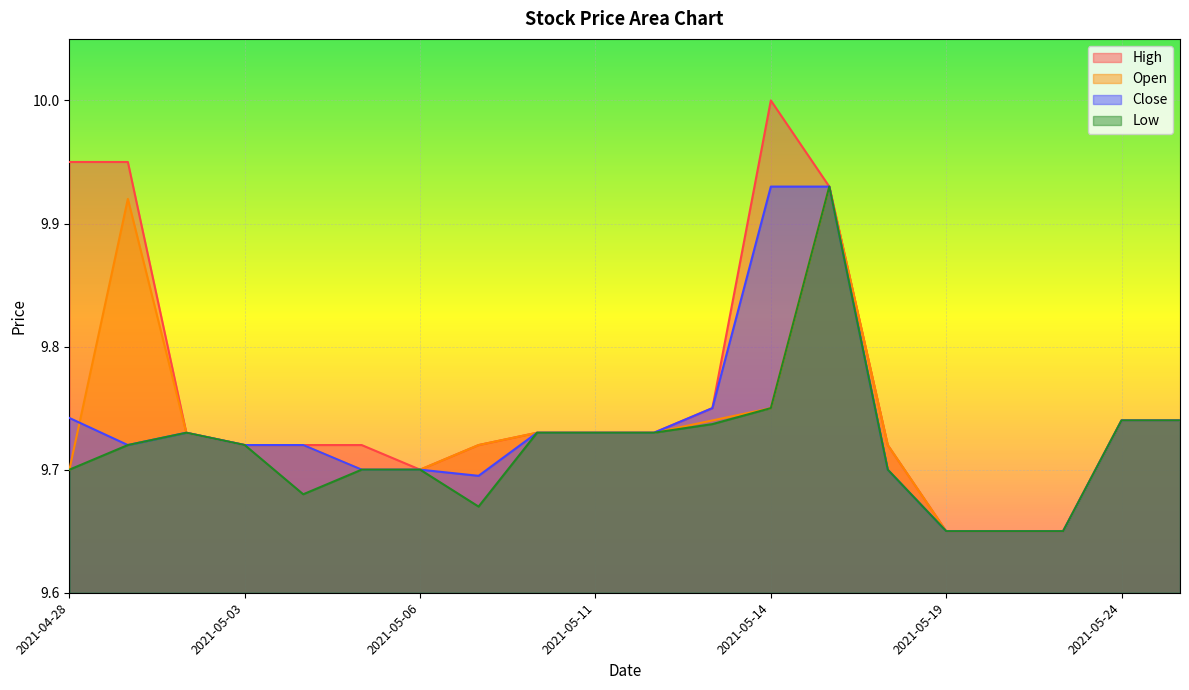

How many lines are shown in the chart?

4